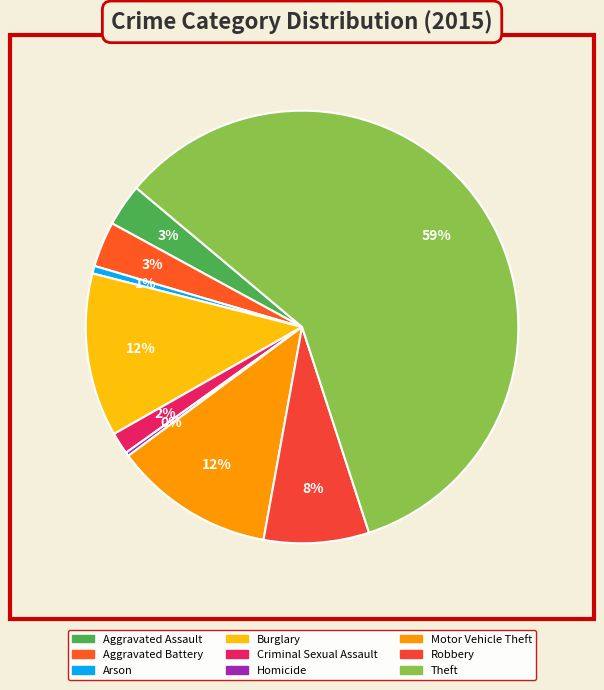

How many slices are in this pie chart?

9